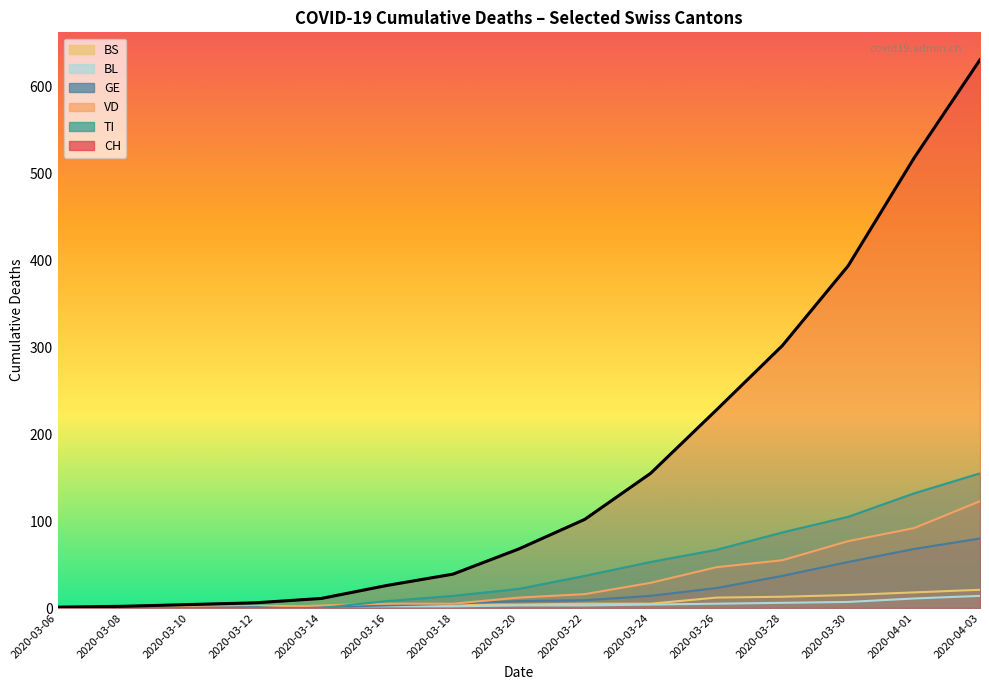

True or false: CH and GE cross at least once.

False